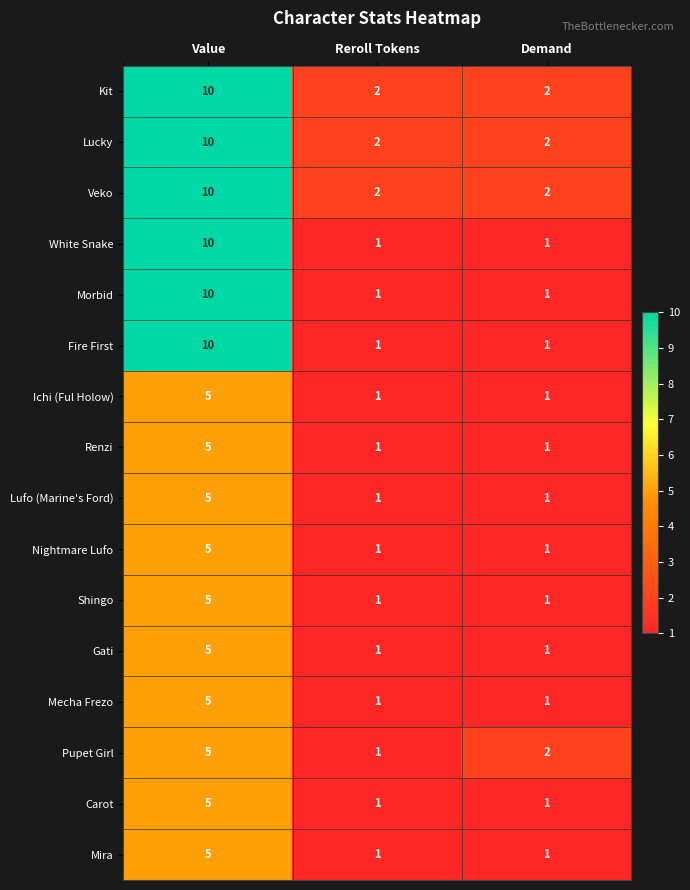

Which category has the highest value in the Shingo series?

Value